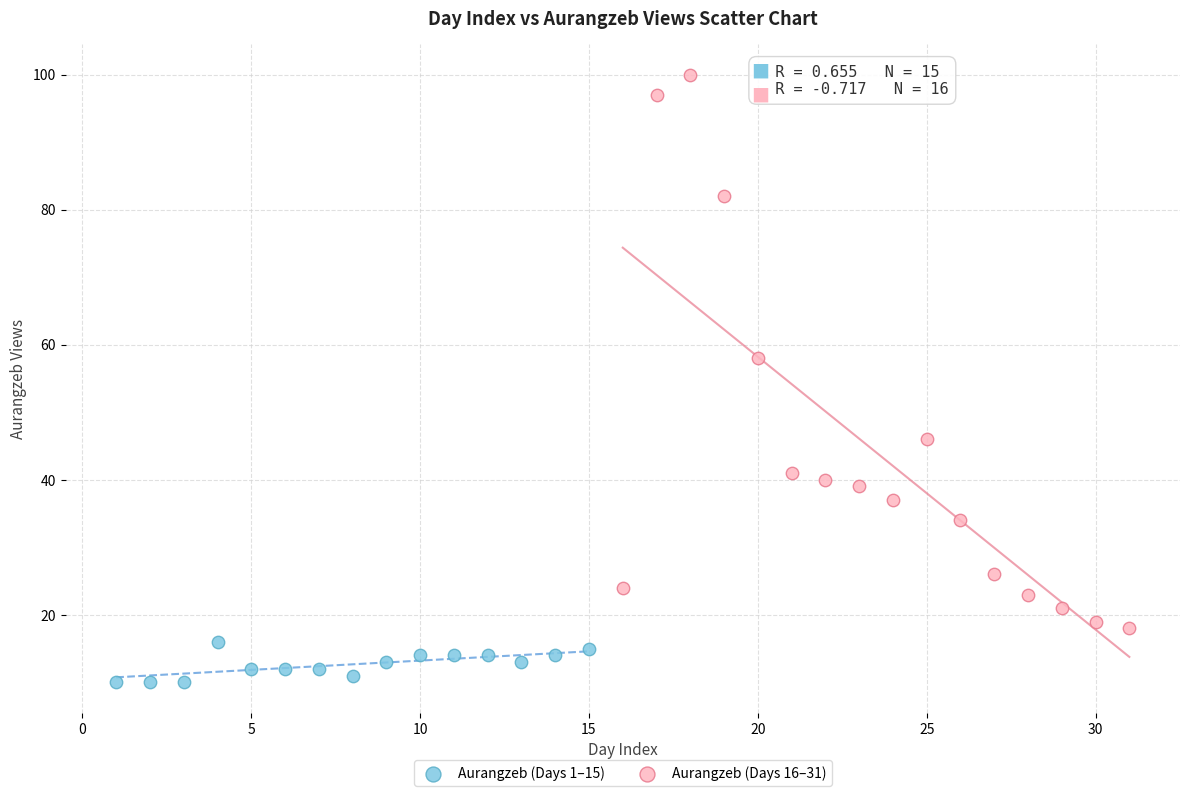

Which series contains the lowest Y value?

Aurangzeb (Days 1–15)